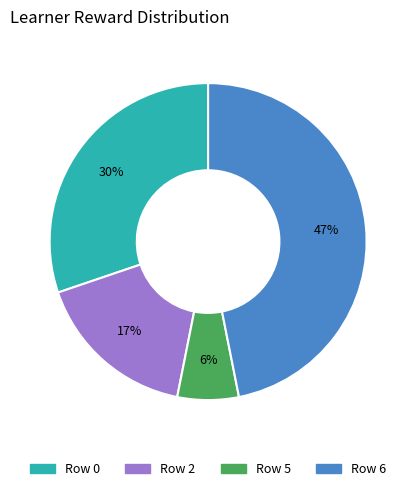

To the nearest percent, what is the average slice percentage?

25%